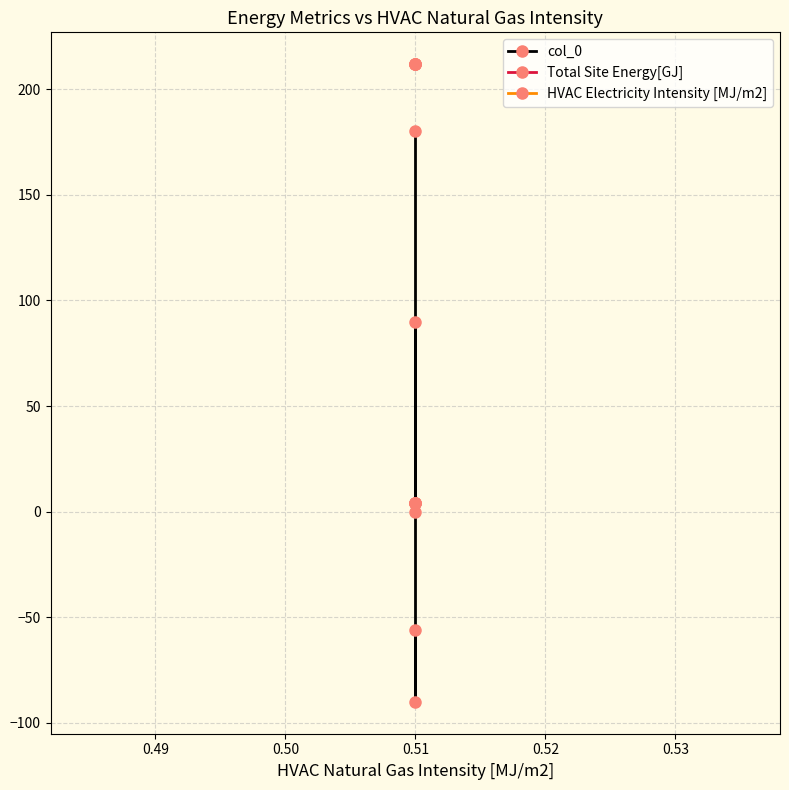

True or false: col_0 has more than 2 interior local peaks.

False